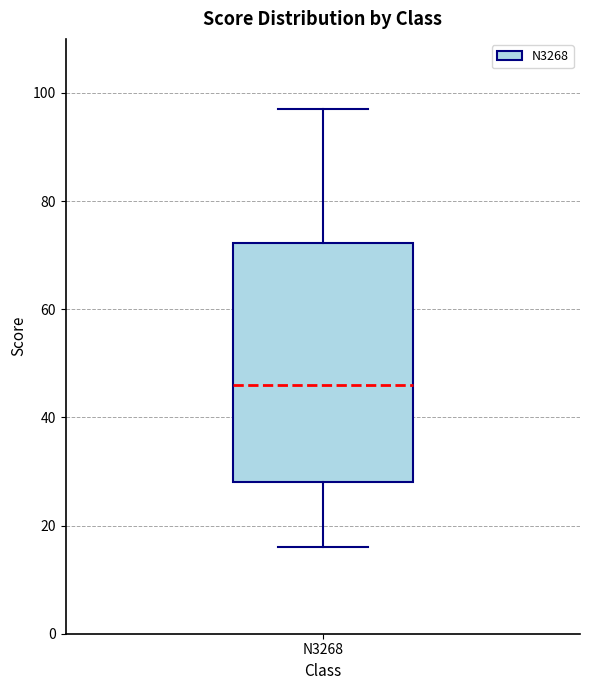

Transcribe this box plot: give where the median line is, the range the box spans, and where the two whiskers end, as read against the y-axis. The values are not printed on the chart, so give them approximately, as read against the axis.

median 46, box 28 to 72, whiskers 16 to 98